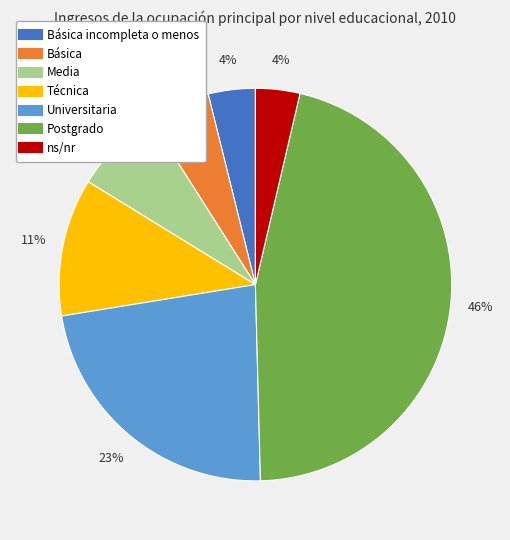

To the nearest percent, what is the average slice percentage?

14%